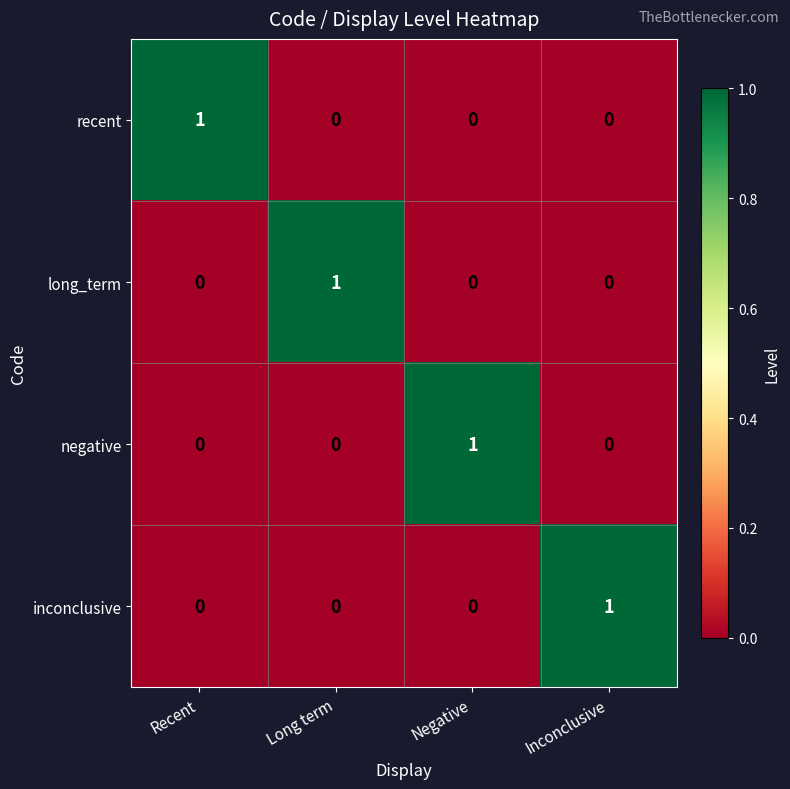

Which category has the highest value in the negative series?

Negative